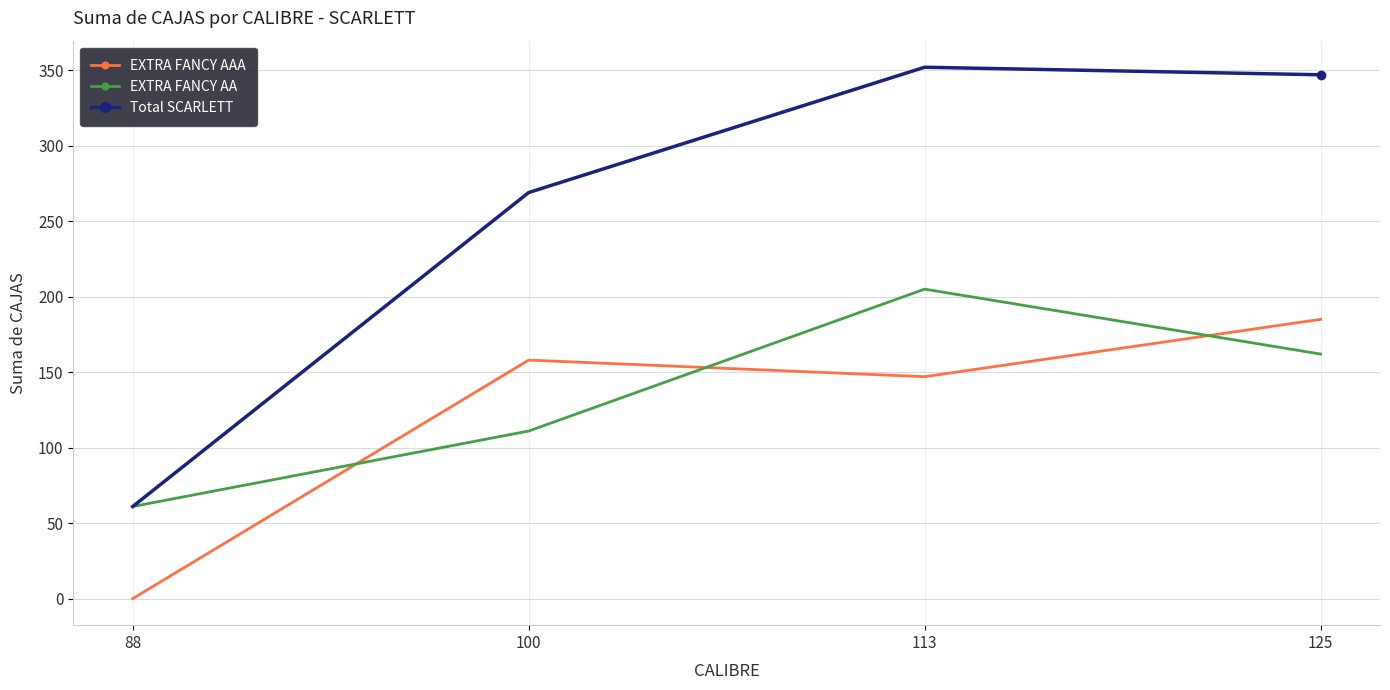

Which series has the widest spread of values?

Total SCARLETT